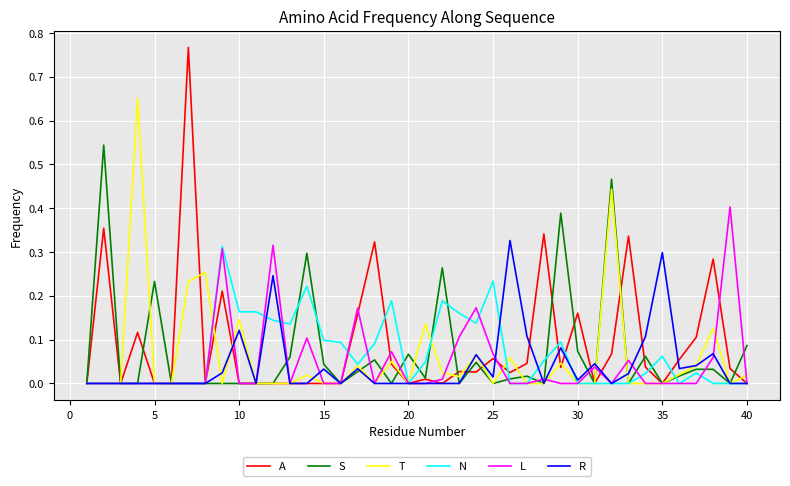

Which series has the widest spread of values?

A